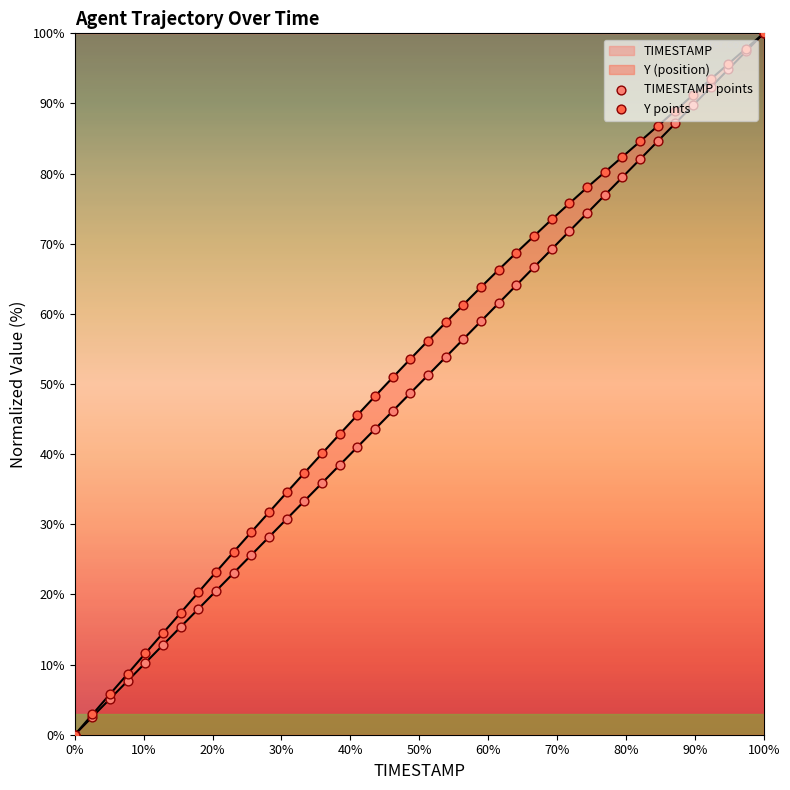

Which series contains the highest Y value?

TIMESTAMP points